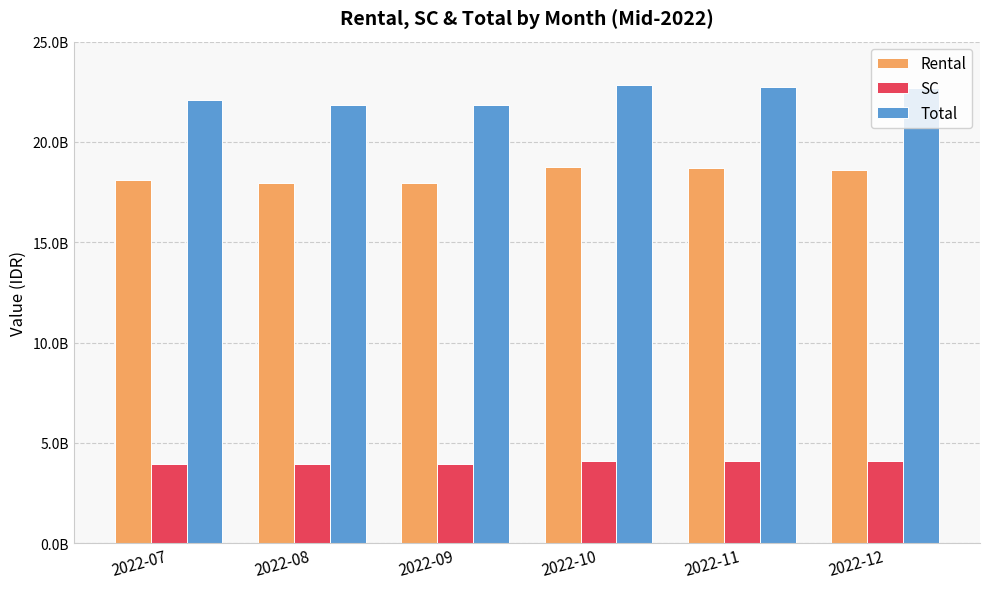

What is the difference between the second highest and minimum values in the SC series?

151307327.8